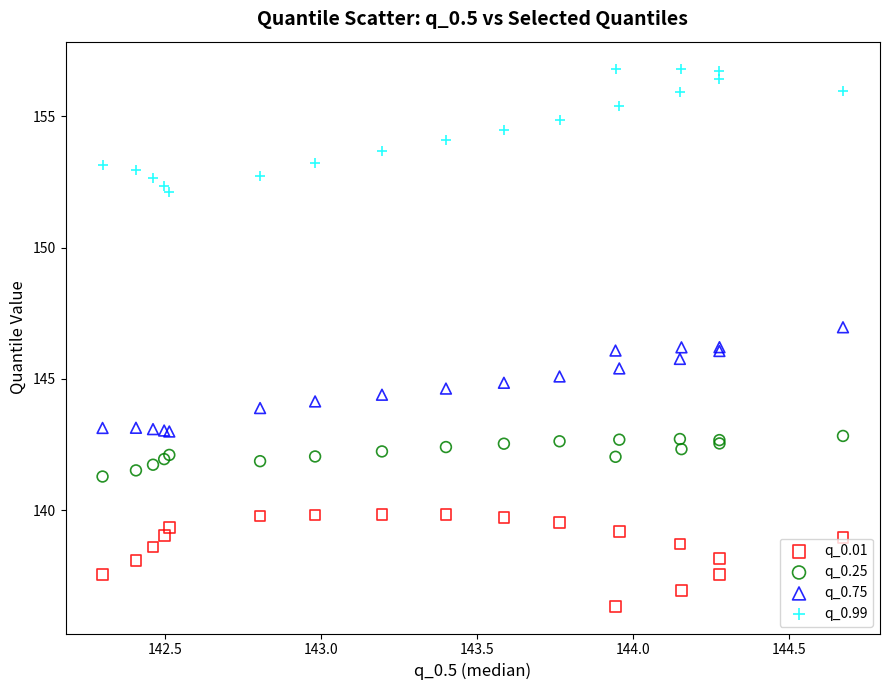

Which series reaches the maximum Y coordinate?

q_0.99